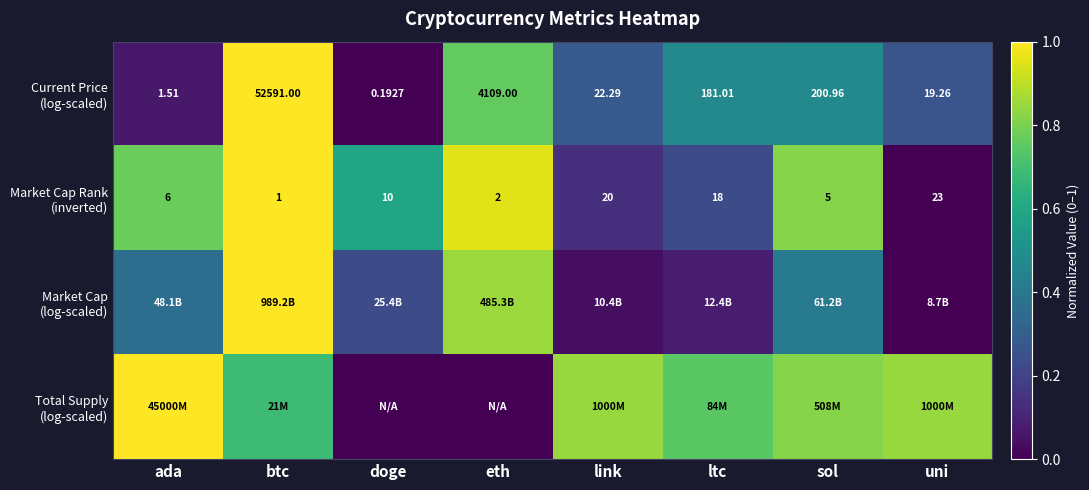

Count the number of categories in the chart.

8